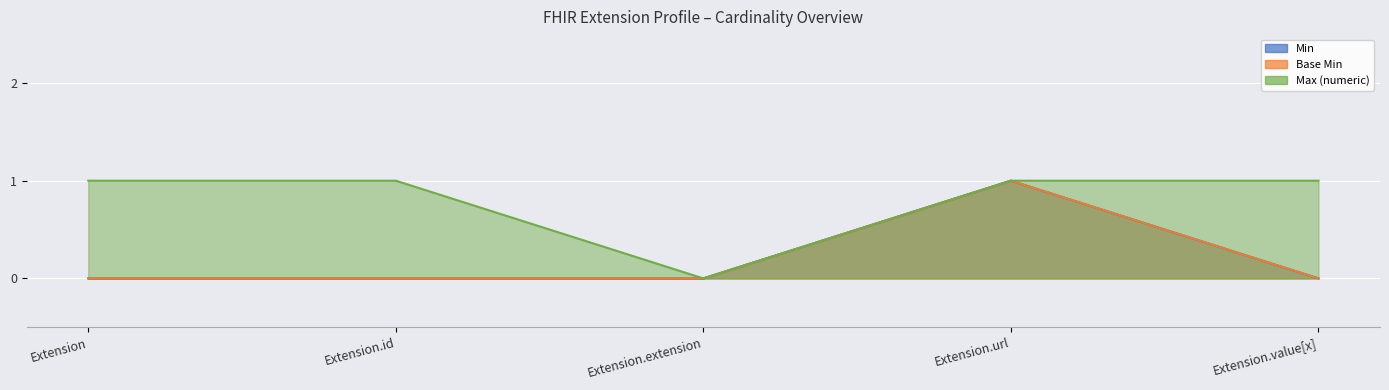

Reading right to left, what are all the values shown in this chart?

Min: Extension.value[x]=0	Extension.url=1	Extension.extension=0	Extension.id=0	Extension=0
Base Min: Extension.value[x]=0	Extension.url=1	Extension.extension=0	Extension.id=0	Extension=0
Max (numeric): Extension.value[x]=1	Extension.url=1	Extension.extension=0	Extension.id=1	Extension=1